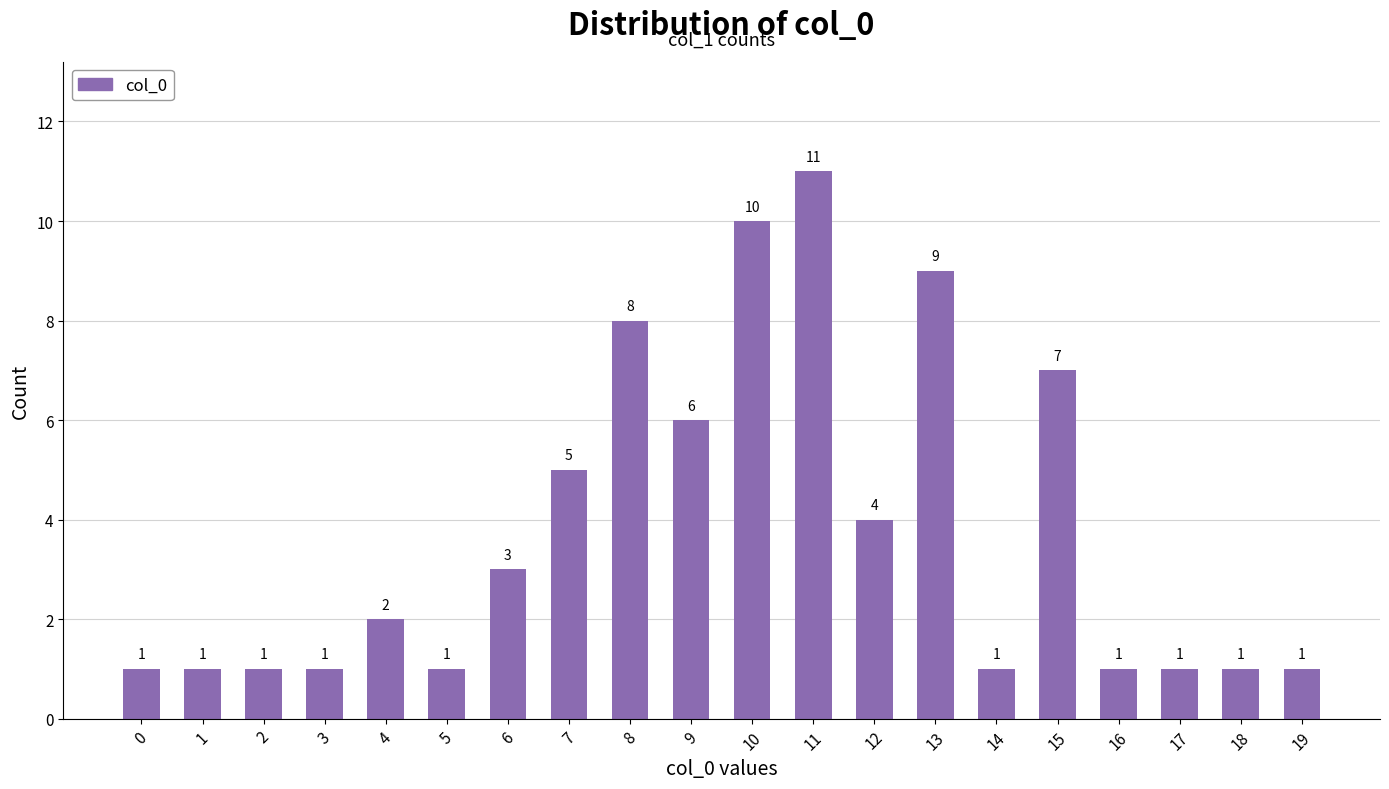

What is the difference between the values at 7 and 11?

6